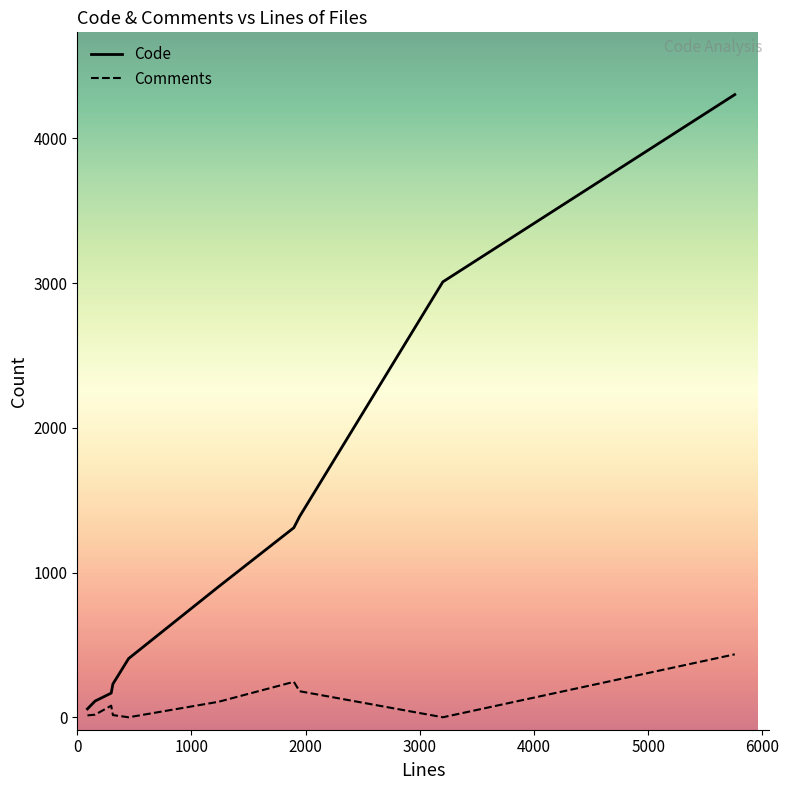

What is the greatest value displayed?

4303